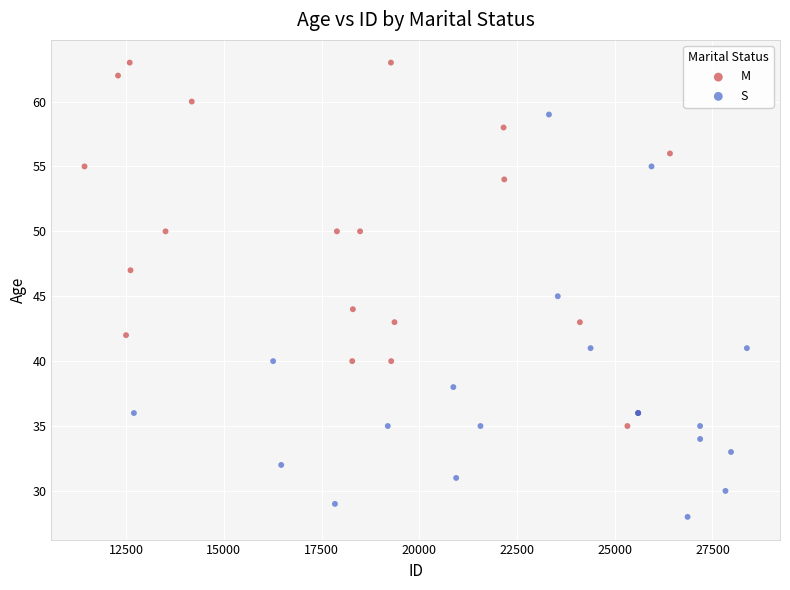

Which series contains the lowest Y value?

S